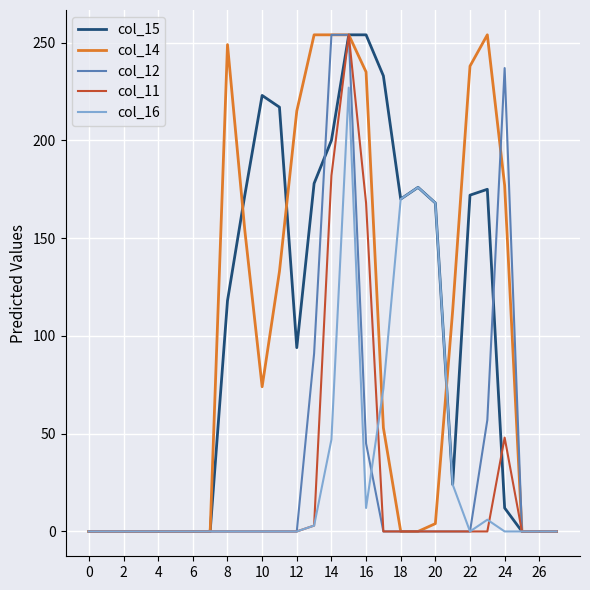

Is this an area chart (filled region under the line)?

No